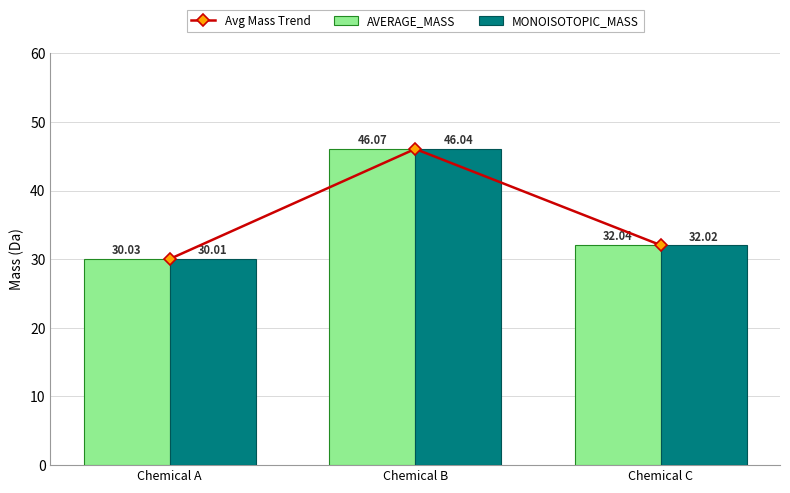

What is the approximate value of Avg Mass Trend at Chemical A?

30.0